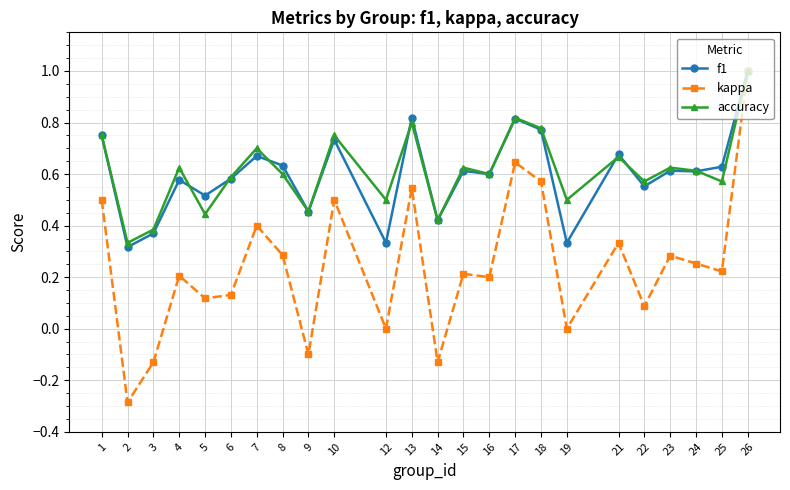

True or false: f1 has a value of 0.7 at 26.

False